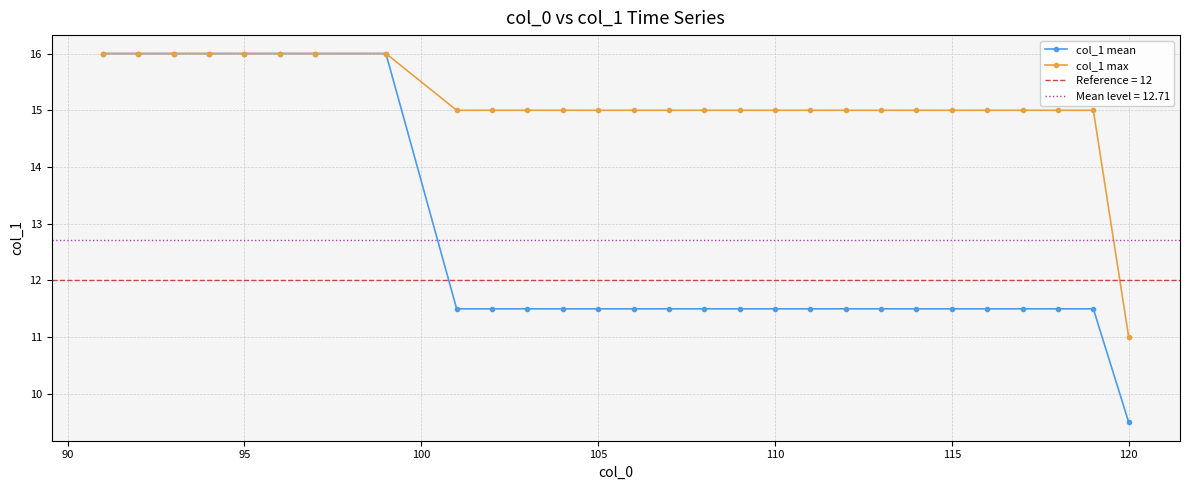

What is the minimum value for col_1 mean?

9.5